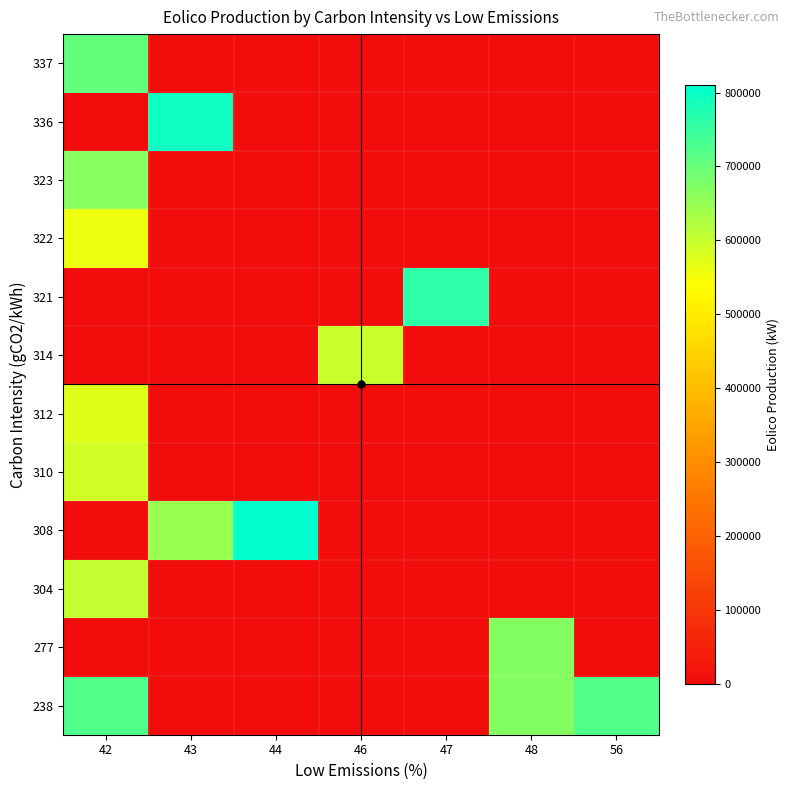

Reading left to right, list all the values displayed in this chart.

238: 42=722160	43=0	44=0	46=0	47=0	48=670824	56=722160
277: 42=0	43=0	44=0	46=0	47=0	48=670824	56=0
304: 42=603750	43=0	44=0	46=0	47=0	48=0	56=0
308: 42=0	43=648960	44=810451	46=0	47=0	48=0	56=0
310: 42=591220	43=0	44=0	46=0	47=0	48=0	56=0
312: 42=573760	43=0	44=0	46=0	47=0	48=0	56=0
314: 42=0	43=0	44=0	46=596316	47=0	48=0	56=0
321: 42=0	43=0	44=0	46=0	47=762372	48=0	56=0
322: 42=560106	43=0	44=0	46=0	47=0	48=0	56=0
323: 42=666147	43=0	44=0	46=0	47=0	48=0	56=0
336: 42=0	43=793504	44=0	46=0	47=0	48=0	56=0
337: 42=705648	43=0	44=0	46=0	47=0	48=0	56=0